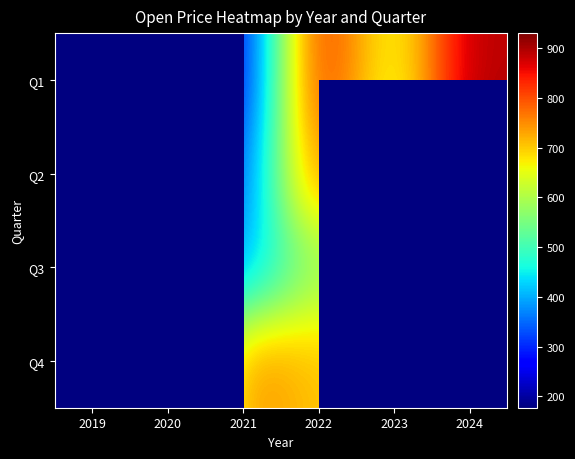

At which label does Q3 first exceed 576?

2022